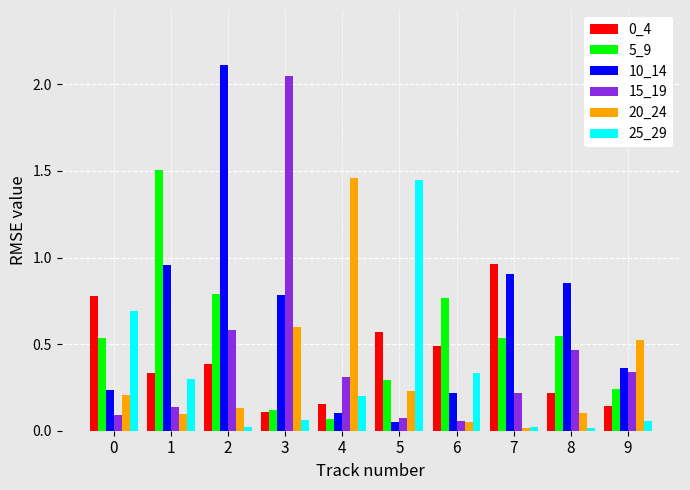

Are the bars grouped side by side (vs. stacked)?

Yes